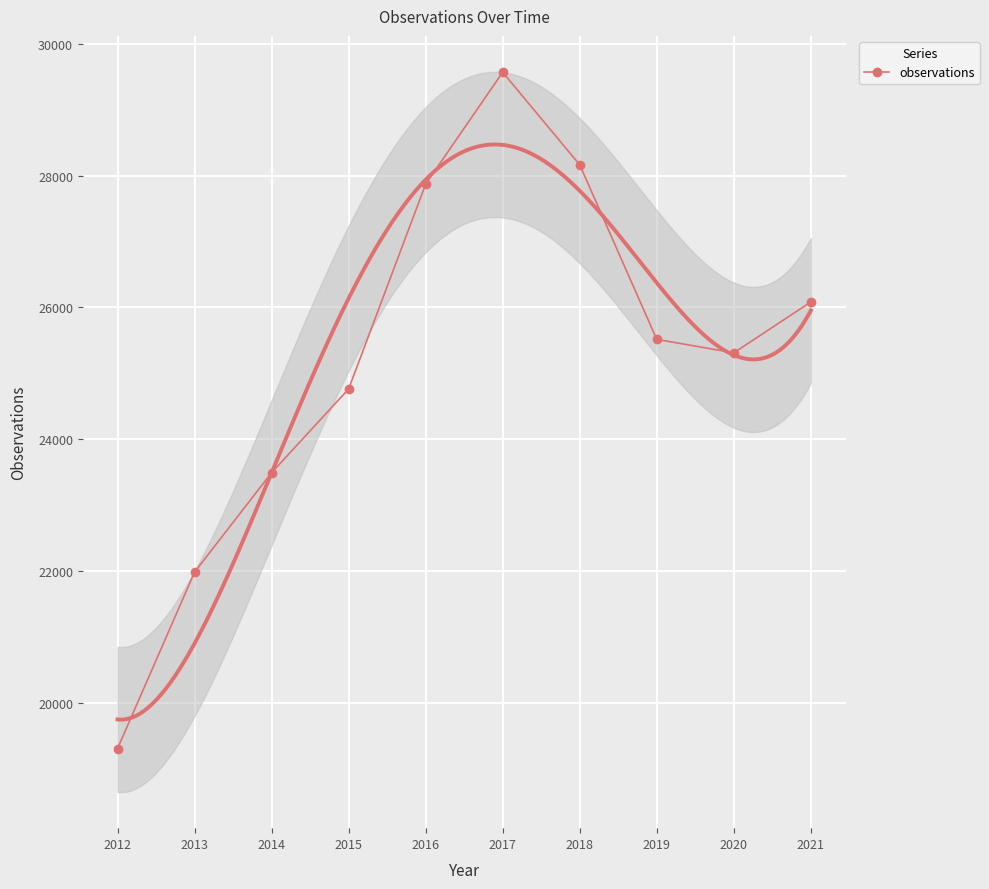

What is the smallest value displayed?

19306